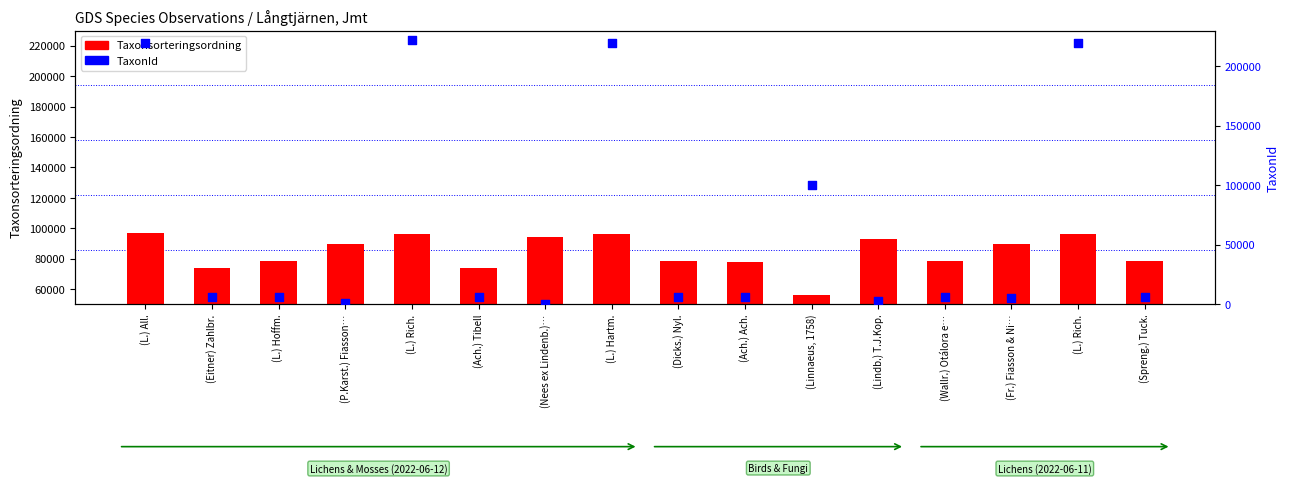

At how many categories does at least one series exceed 217966?

4